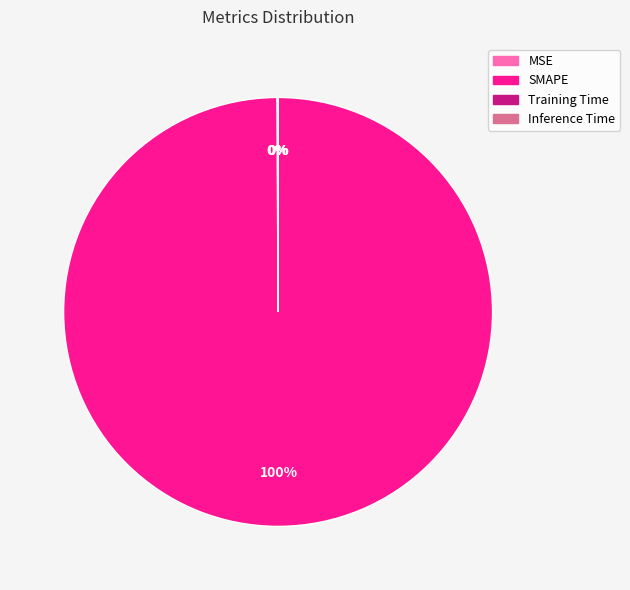

Is there a majority slice in this chart?

Yes